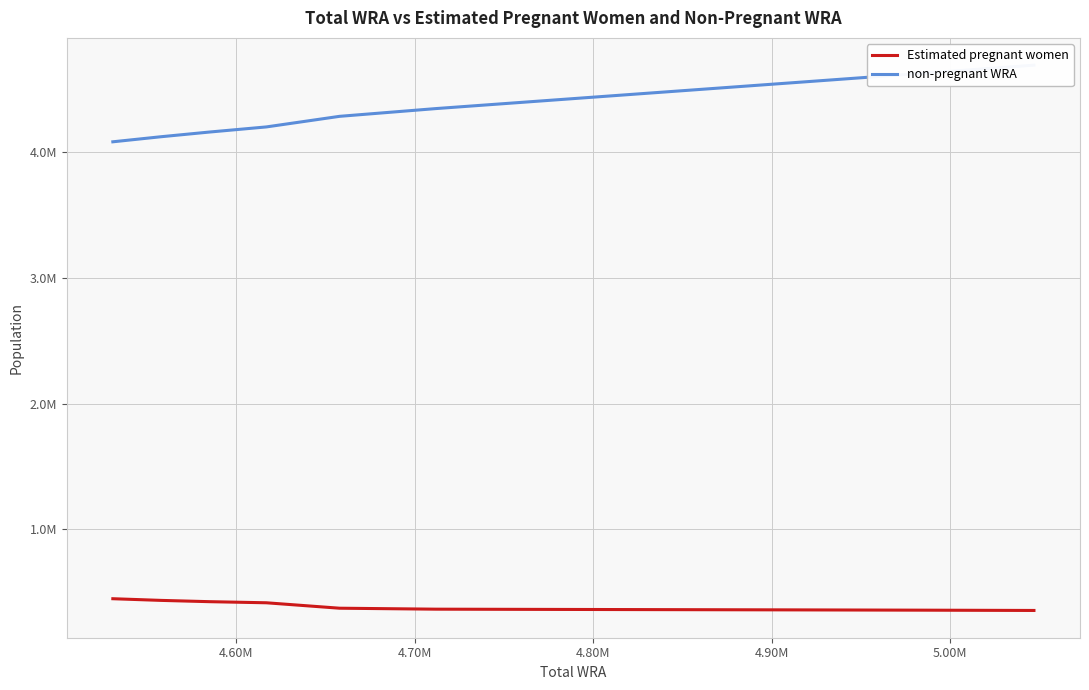

What is the maximum value for Estimated pregnant women?

449327.5